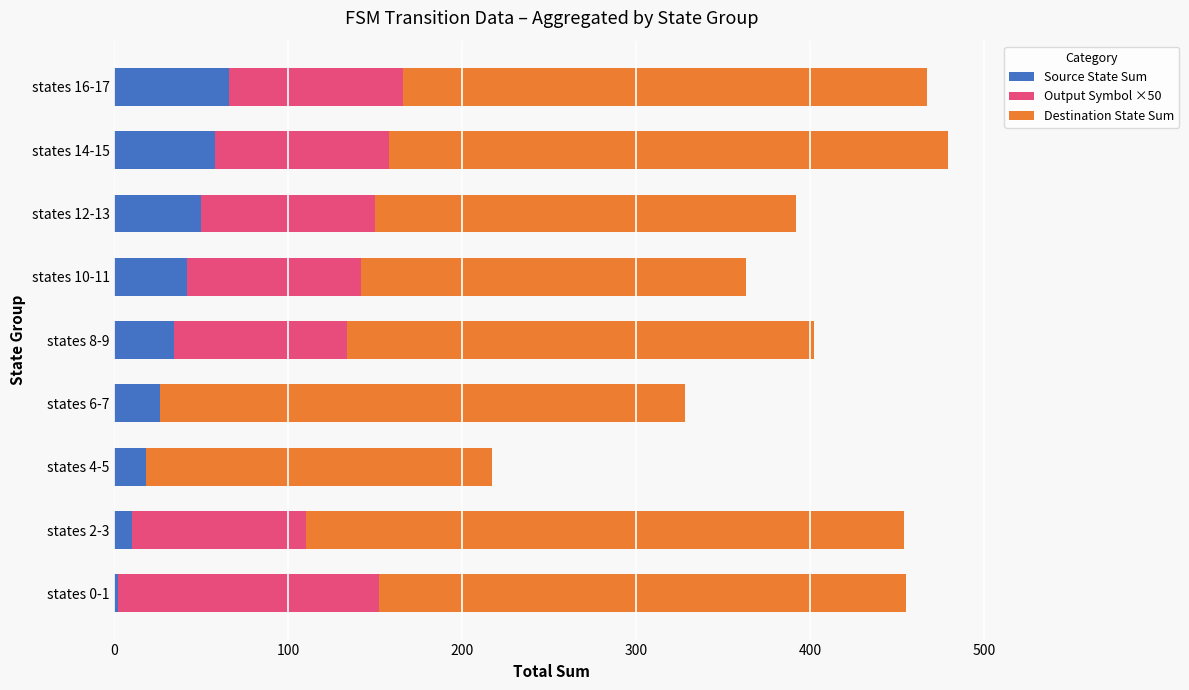

What is the sum of all Source State Sum values?

306